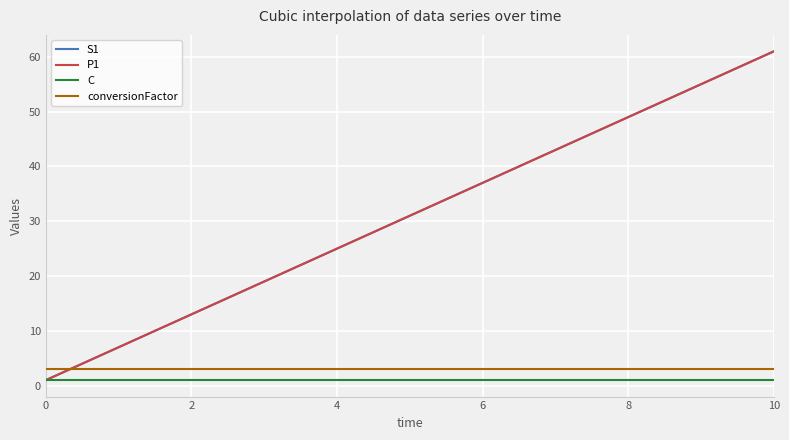

Is this an area chart (filled region under the line)?

No